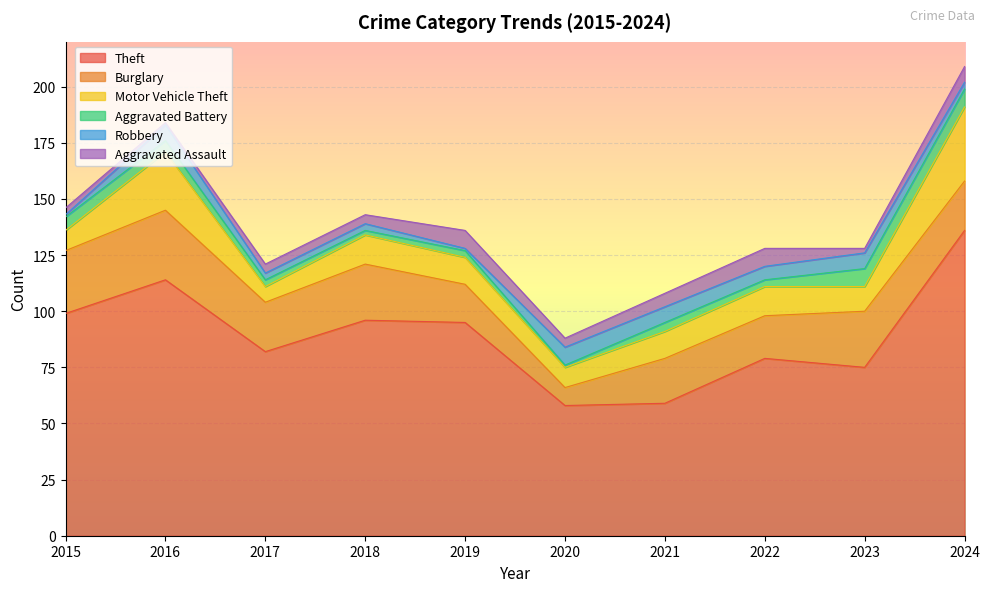

What is the highest value of the Theft series?

136